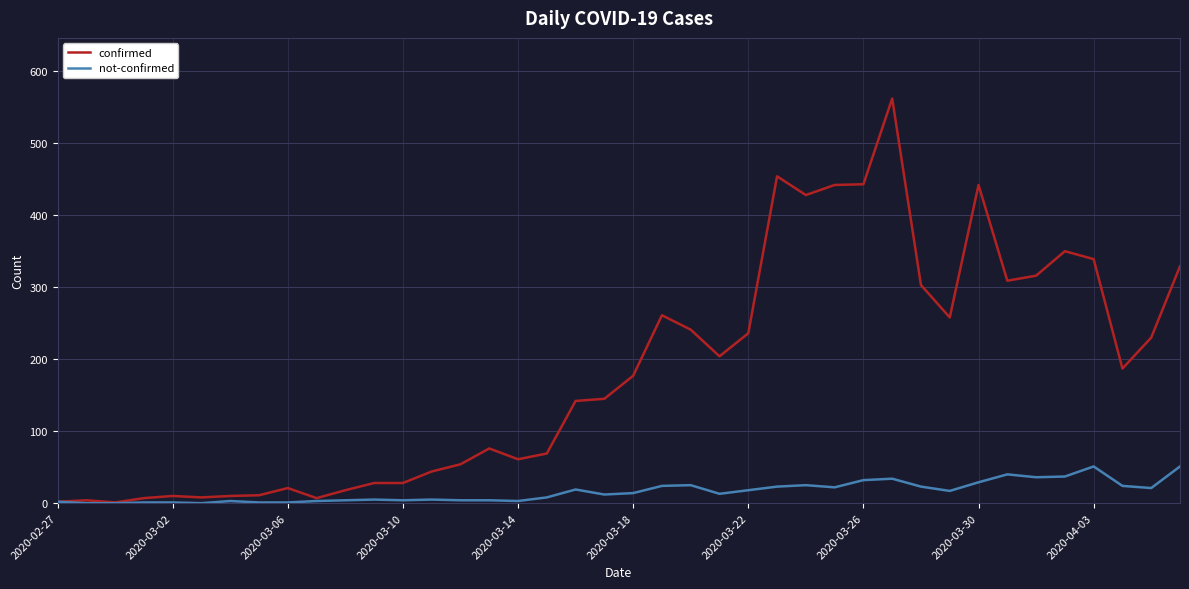

Rank the series by their average value, from highest to lowest.

confirmed, not-confirmed